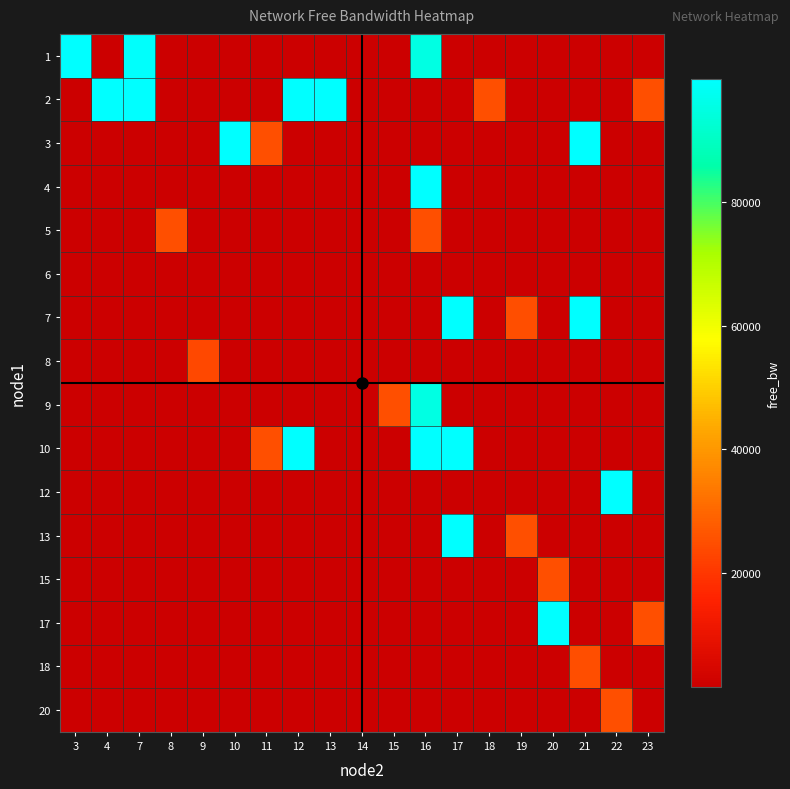

At how many categories does at least one series exceed 68737?

11